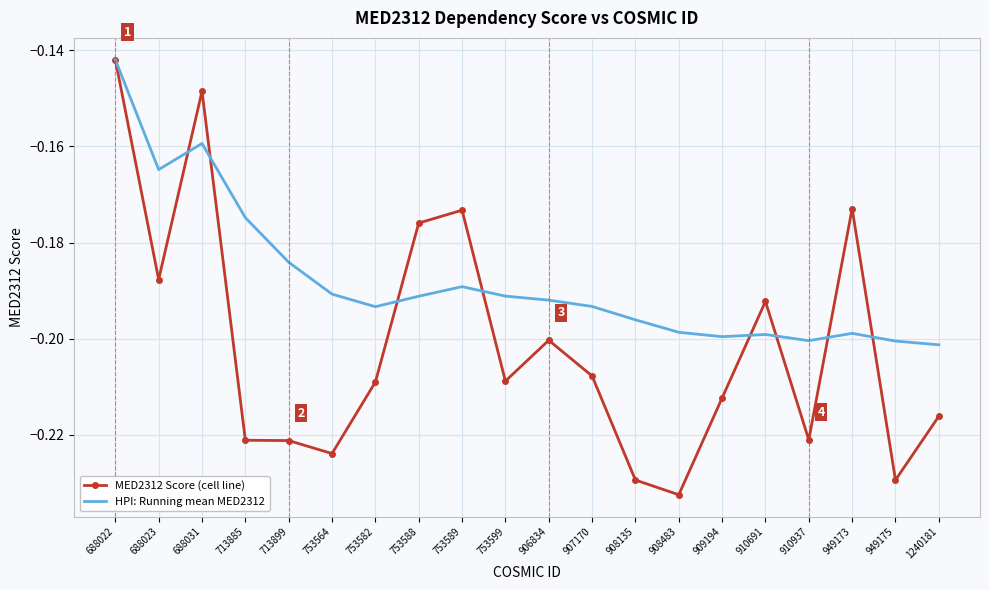

Count the number of categories in the chart.

20